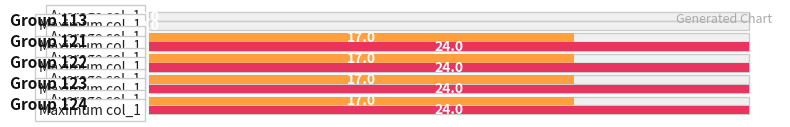

At how many categories does at least one series exceed 22?

5